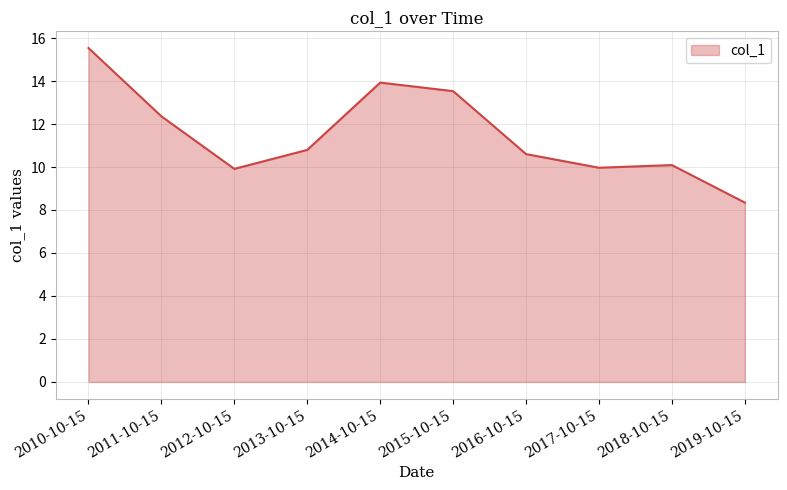

What is the smallest value displayed?

8.3